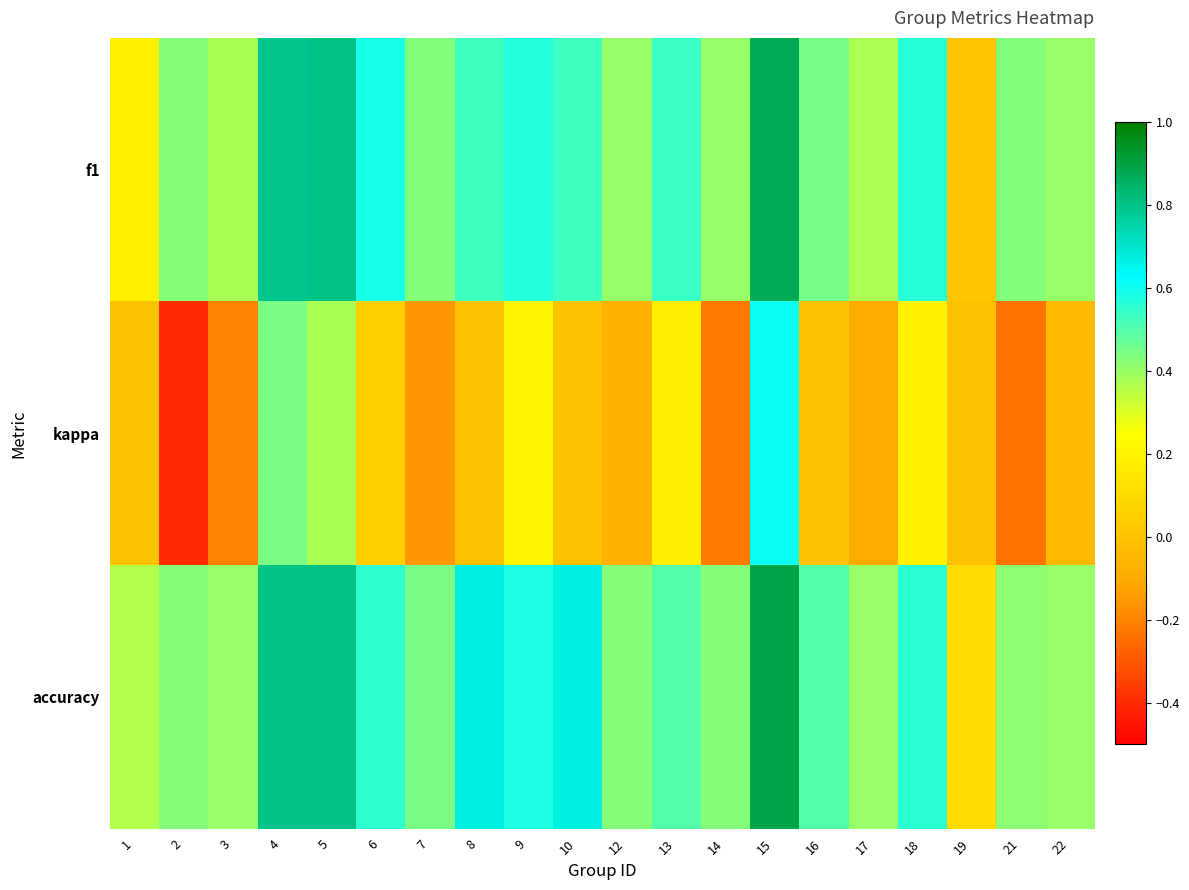

Reading left to right, extract all data points from this chart.

f1: 1=0.2	2=0.4	3=0.4	4=0.8	5=0.8	6=0.6	7=0.4	8=0.5	9=0.6	10=0.5	12=0.4	13=0.5	14=0.4	15=0.9	16=0.5	17=0.4	18=0.6	19=0.0	21=0.4	22=0.4
kappa: 1=0.0	2=-0.4	3=-0.2	4=0.4	5=0.4	6=0.1	7=-0.2	8=0.0	9=0.2	10=0.0	12=-0.1	13=0.2	14=-0.2	15=0.6	16=0.0	17=-0.1	18=0.2	19=0.0	21=-0.2	22=-0.0
accuracy: 1=0.4	2=0.4	3=0.4	4=0.8	5=0.8	6=0.6	7=0.4	8=0.7	9=0.6	10=0.7	12=0.4	13=0.5	14=0.4	15=0.9	16=0.5	17=0.4	18=0.6	19=0.1	21=0.4	22=0.4